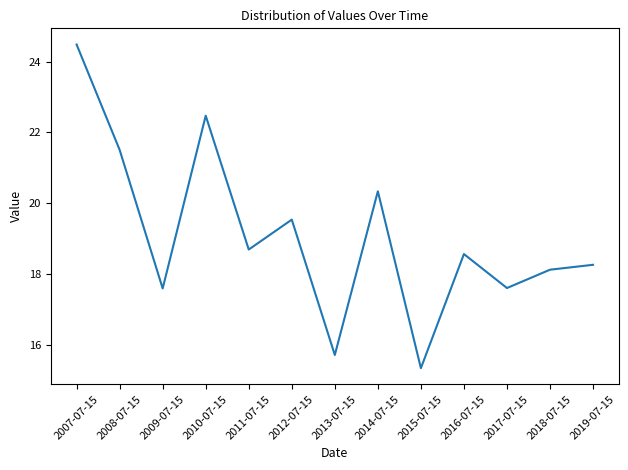

The value at 2013-07-15 is 15.7. True or false?

True